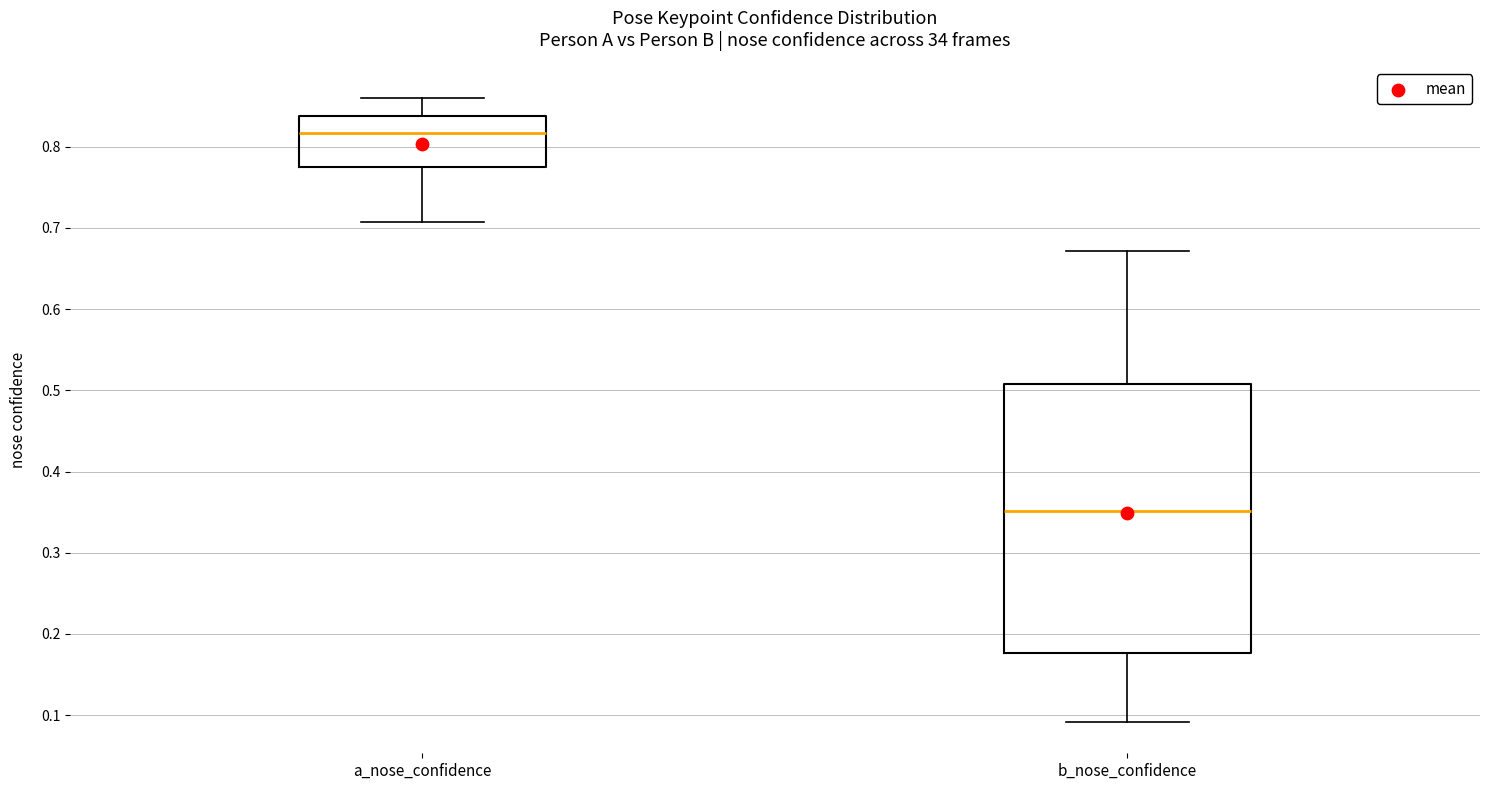

Which box's median line is the lowest?

b_nose_confidence